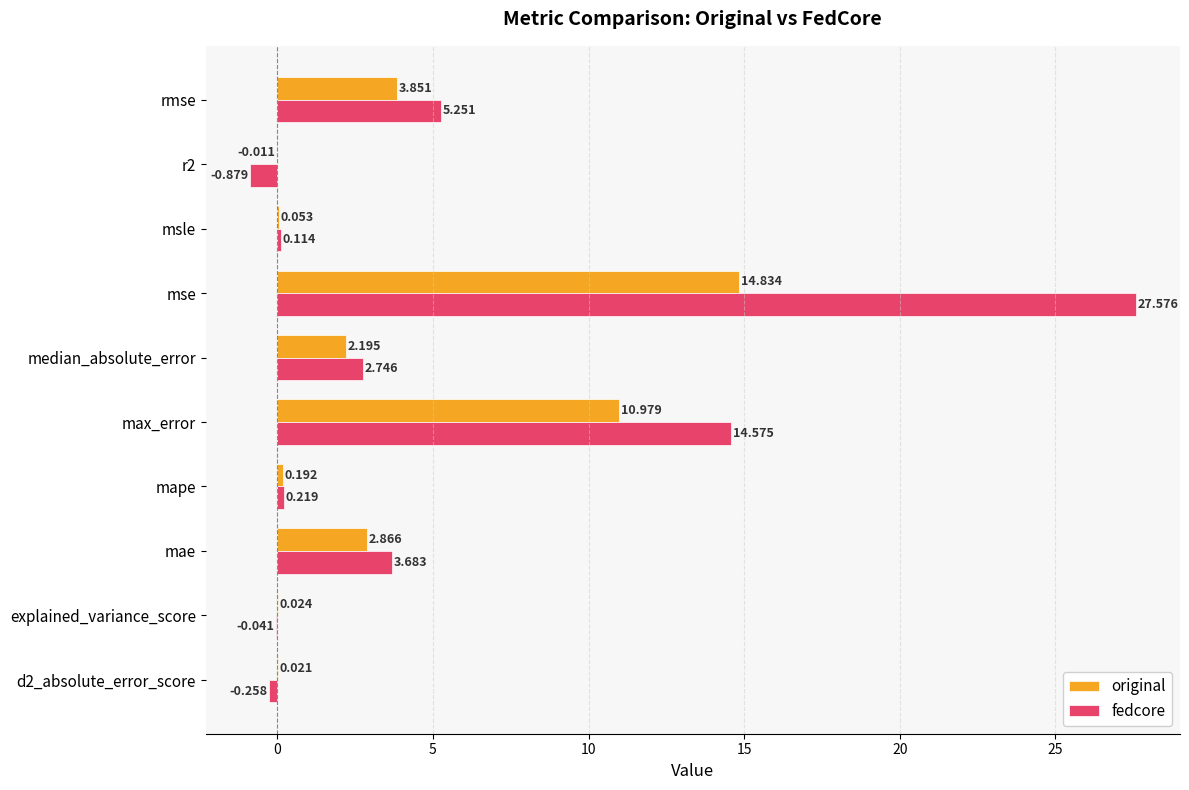

Which series changed the most between mae and mse?

fedcore